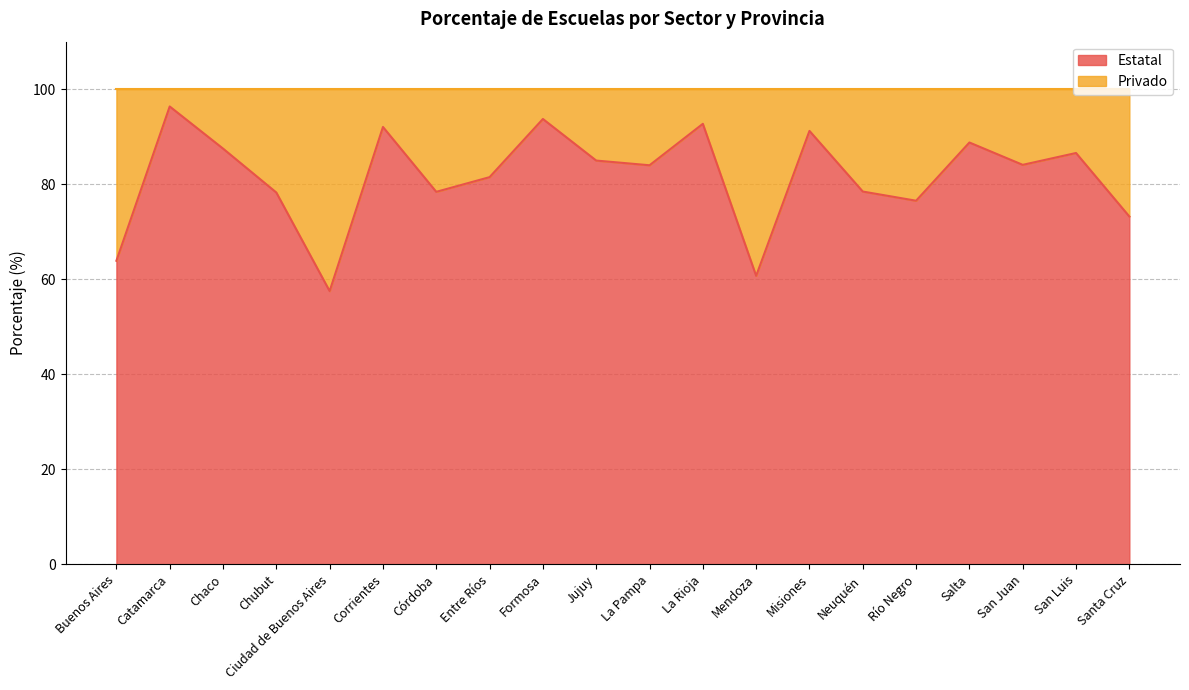

What is the ratio of the value at Misiones to the value at Corrientes?

1.0